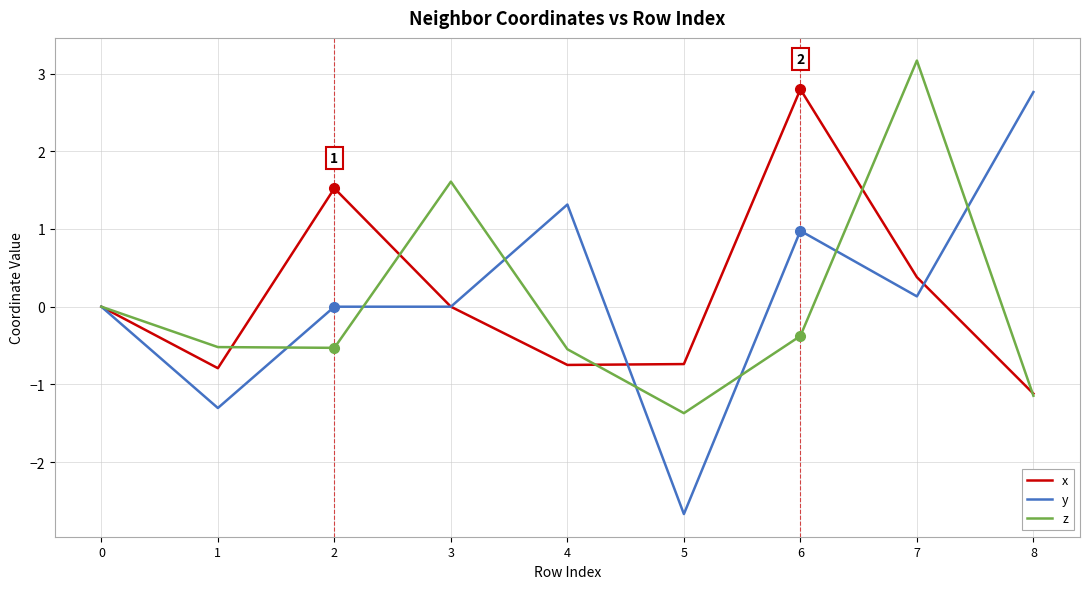

True or false: x and z intersect in this chart.

True